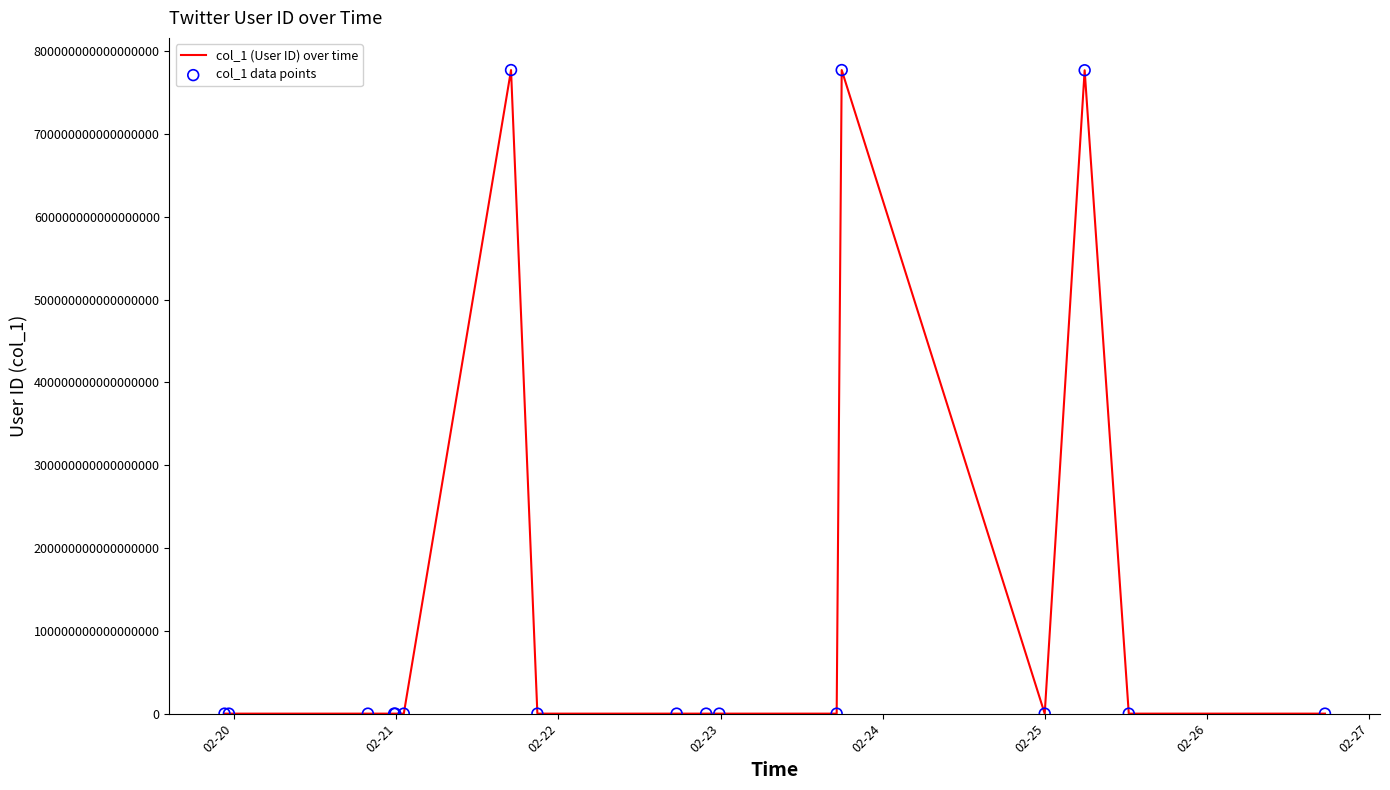

Does the chart have visible grid lines?

No